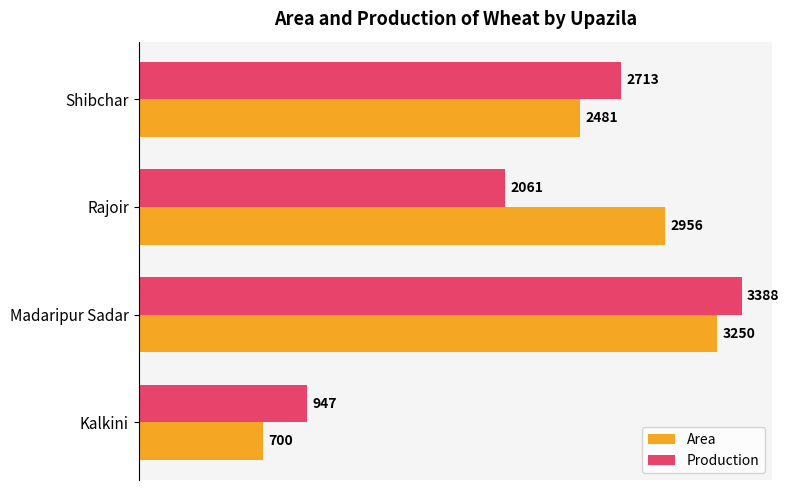

The value of Production at Rajoir is 3678. True or false?

False